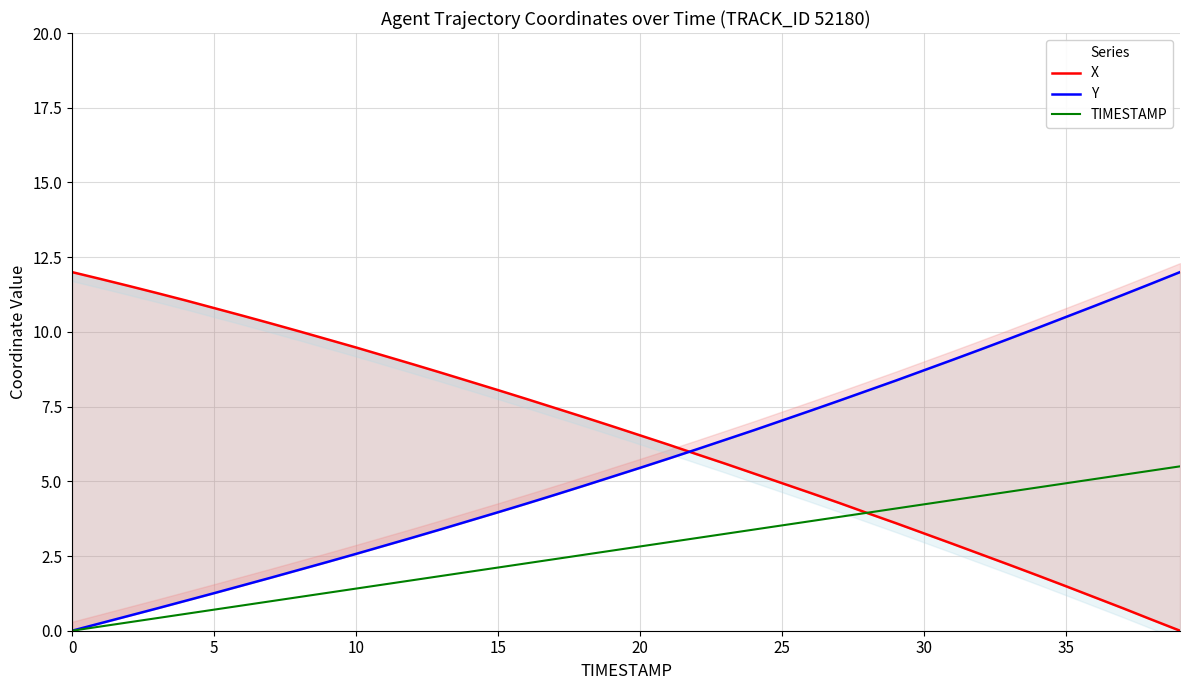

Which series has the largest total across all categories?

X